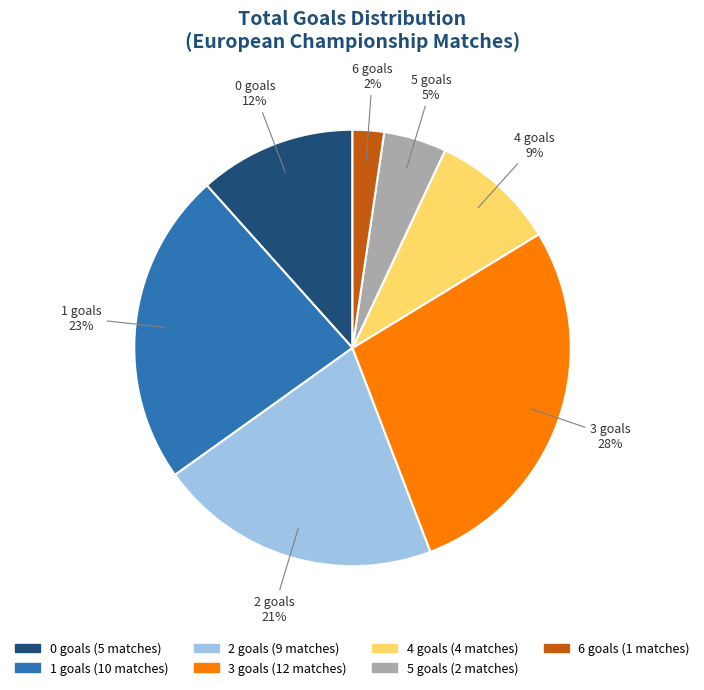

True or false: 4 goals accounts for 16% of the total.

False